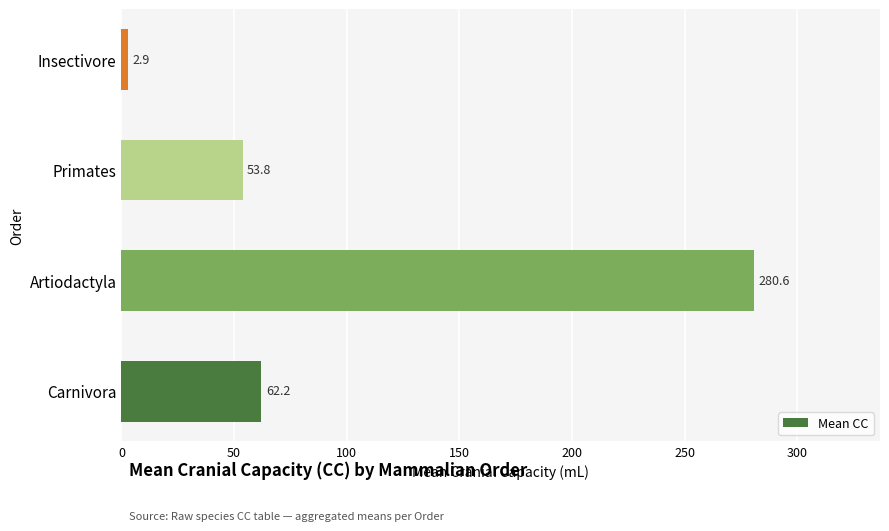

Does the chart contain any negative values?

No